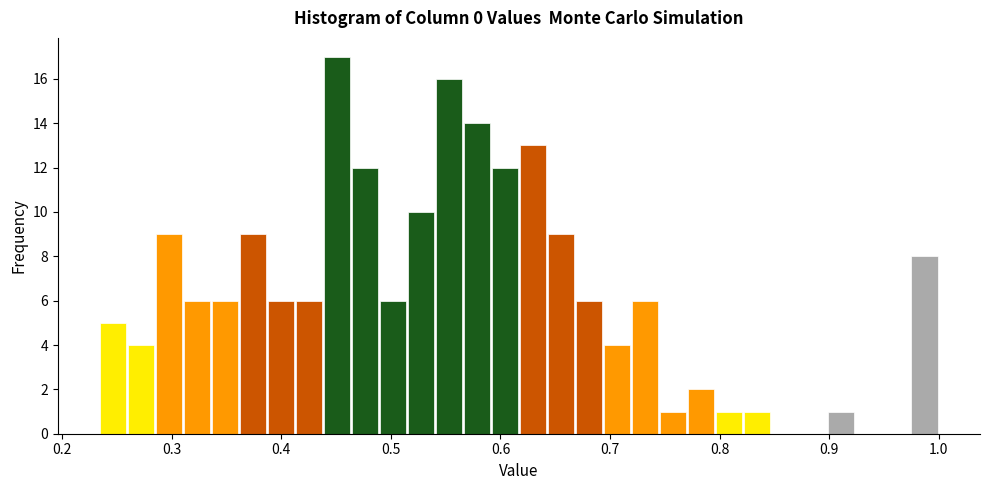

Around what value on the x-axis is the tallest bar? Give the approximate position of its centre, as read against the axis.

0.45